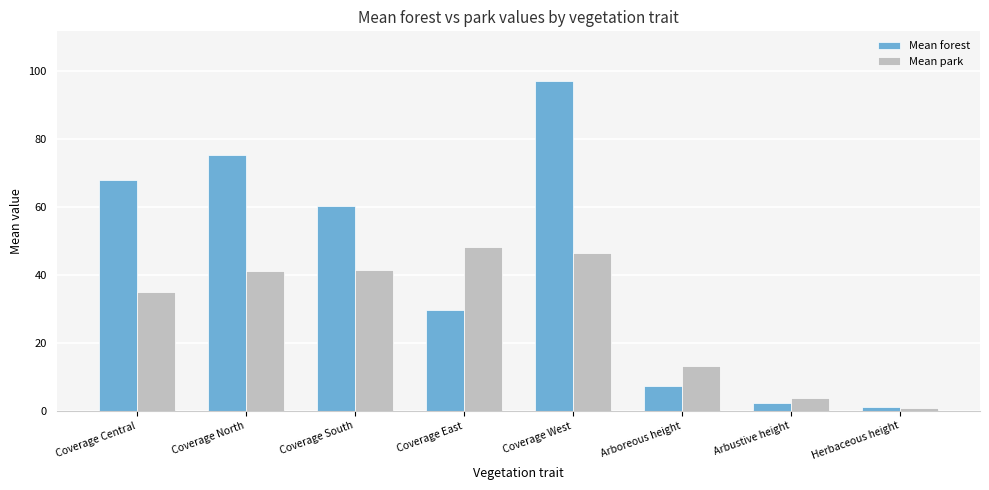

Rank the series by their average value, from highest to lowest.

Mean forest, Mean park